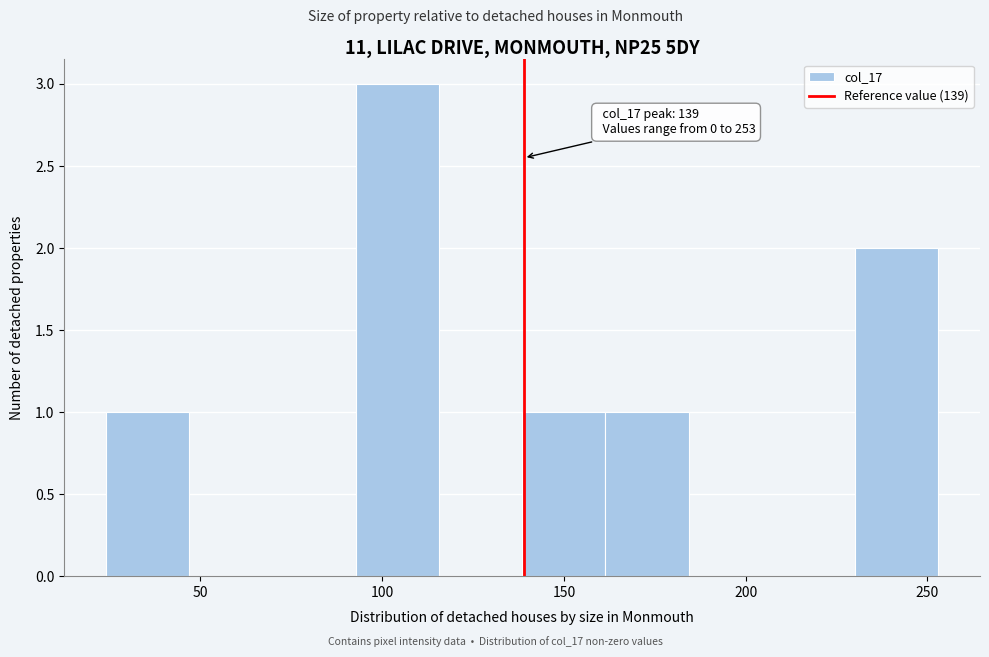

Which range on the x-axis has the tallest bar?

95 to 115